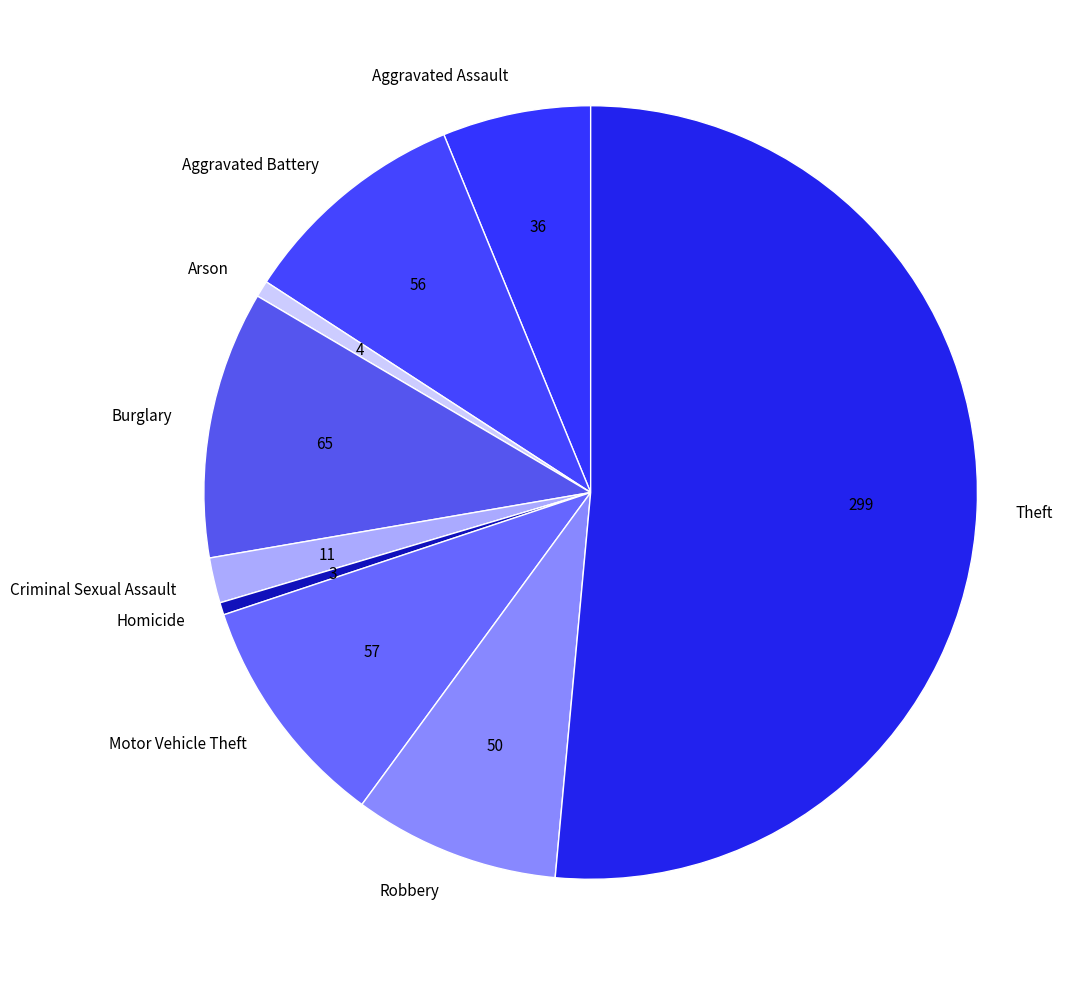

Does Aggravated Assault represent more than half of the total?

No